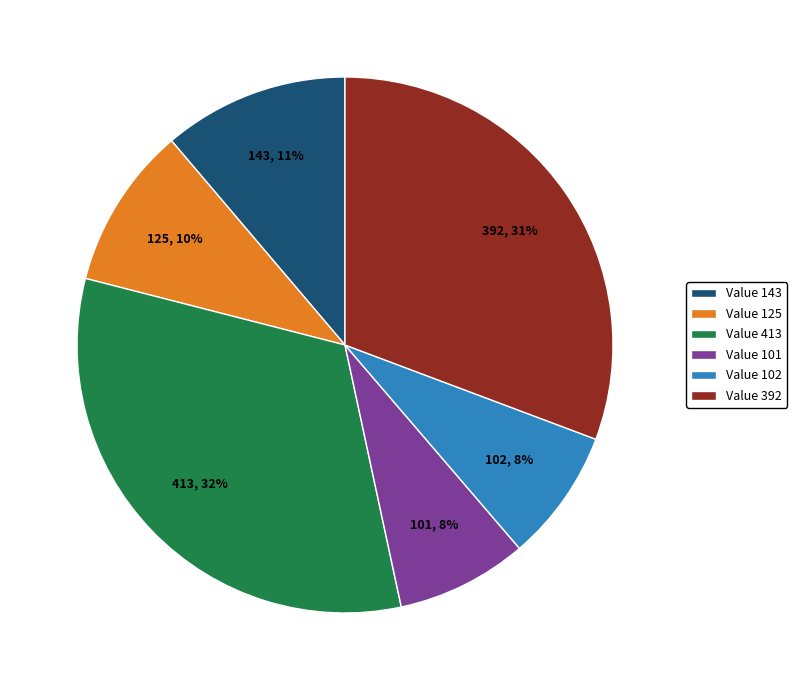

How many segments does this pie chart have?

6